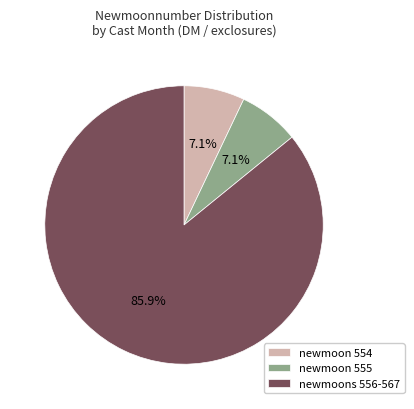

Does newmoons 556-567 represent more than half of the total?

Yes